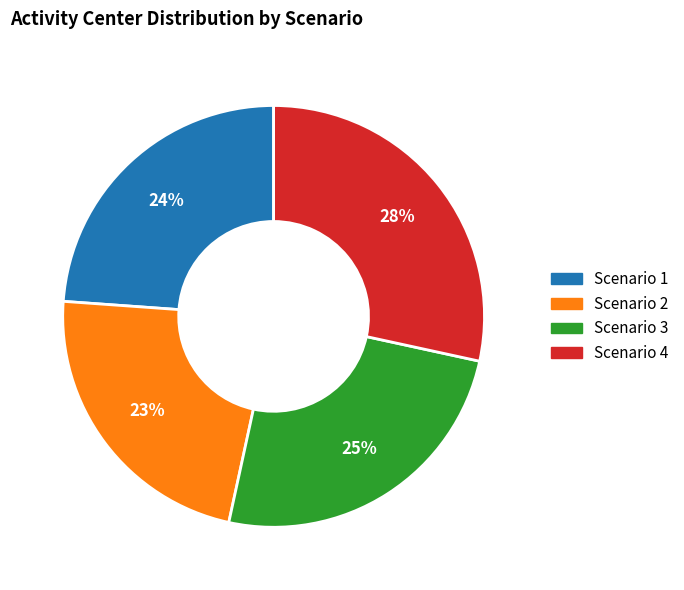

What percentage is the Scenario 3 slice, to the nearest percent?

25%